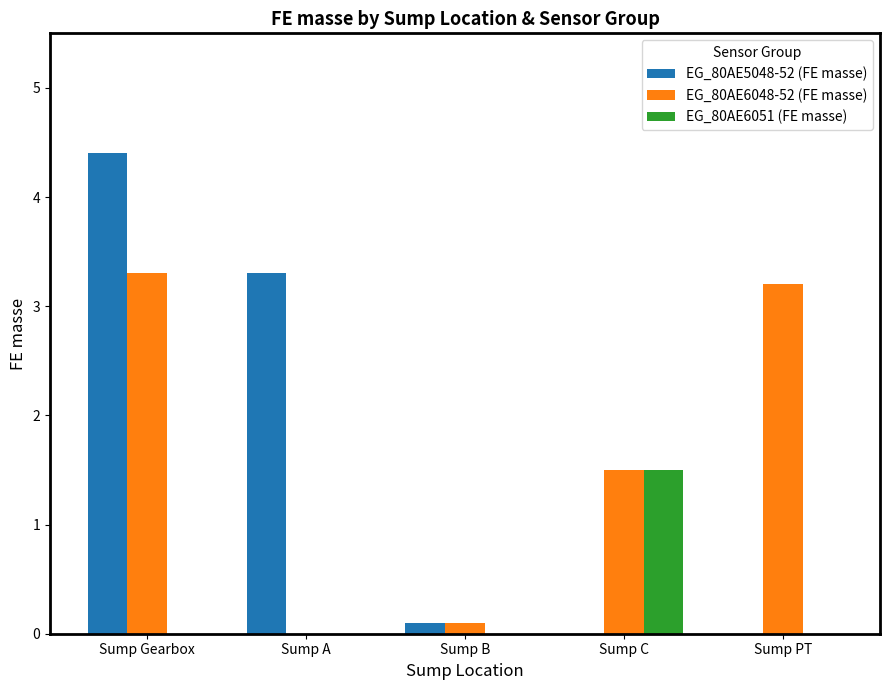

What are all the series names shown in the legend?

EG_80AE5048-52 (FE masse), EG_80AE6048-52 (FE masse), EG_80AE6051 (FE masse)